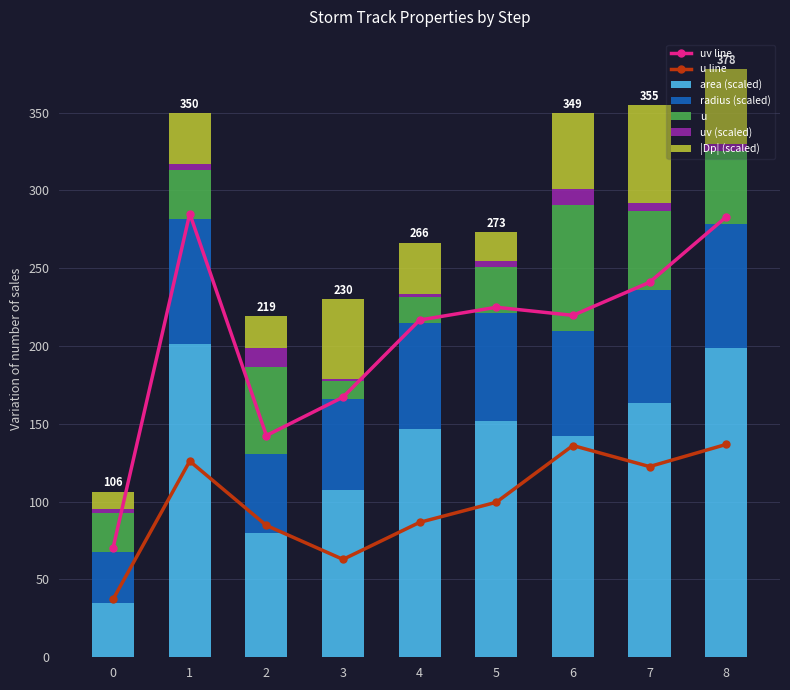

True or false: uv line has a value of 282.9 at 8.

True